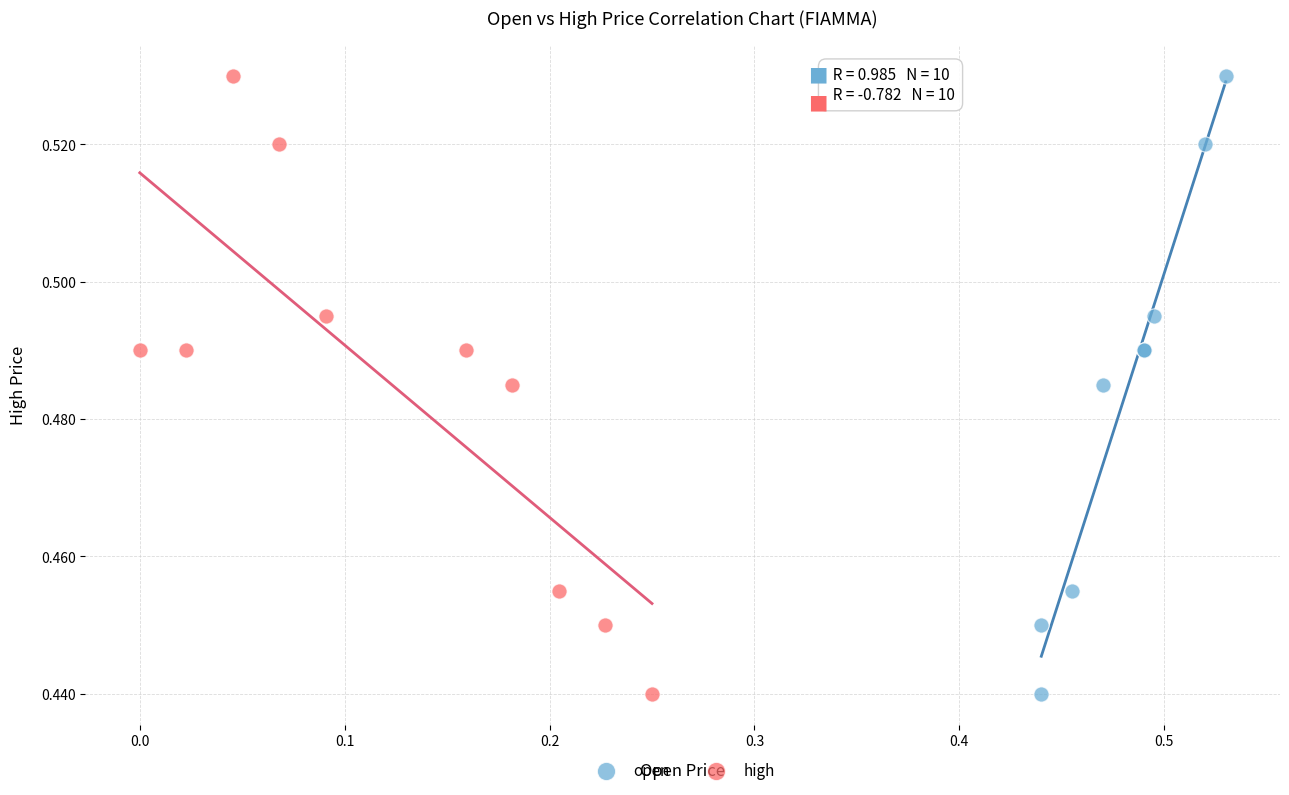

What are all the series names shown in the legend?

open, high